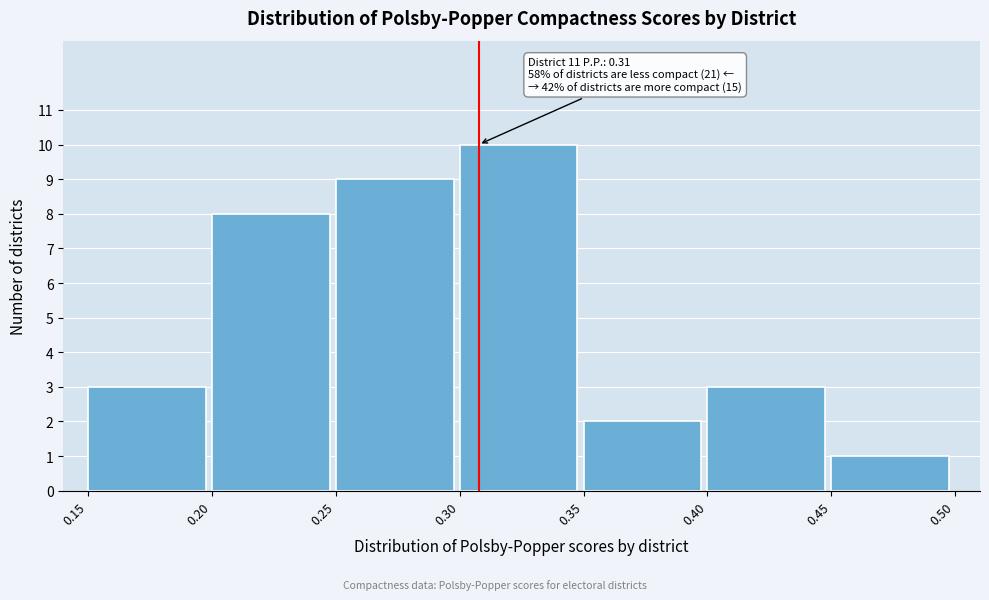

Over which range of the x-axis is the bar tallest?

0.30 to 0.35